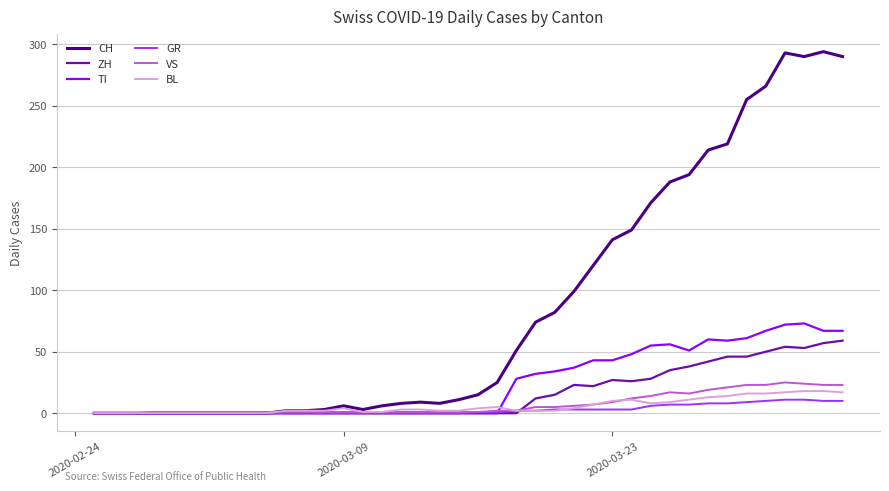

What is the maximum value for TI?

73